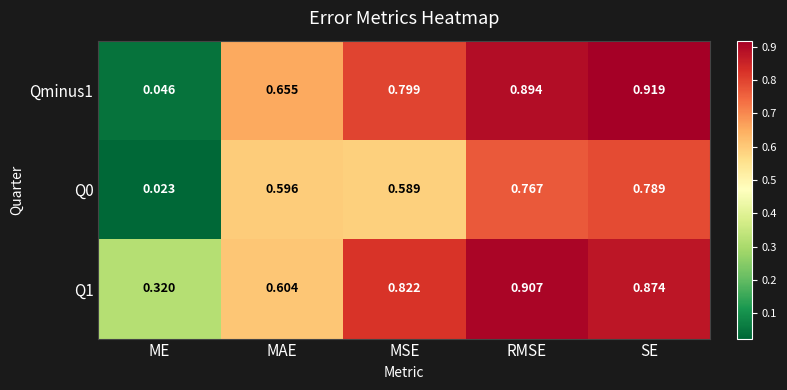

Which category has the highest value across all series?

SE